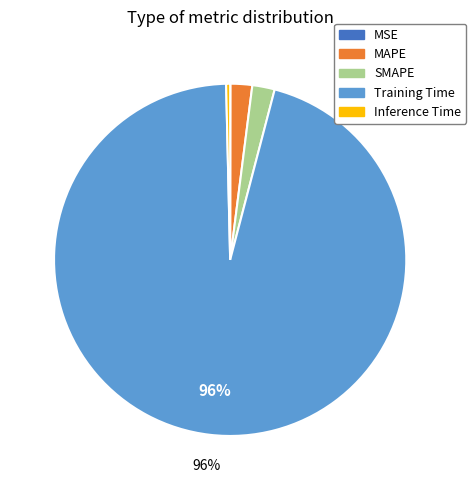

Is the sum of Inference Time and MAPE greater than half?

No